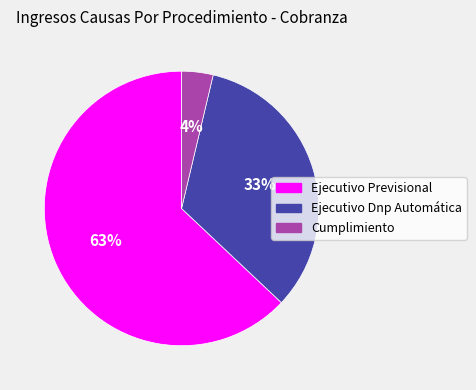

To the nearest percent, what portion does Ejecutivo Dnp Automática represent?

33%